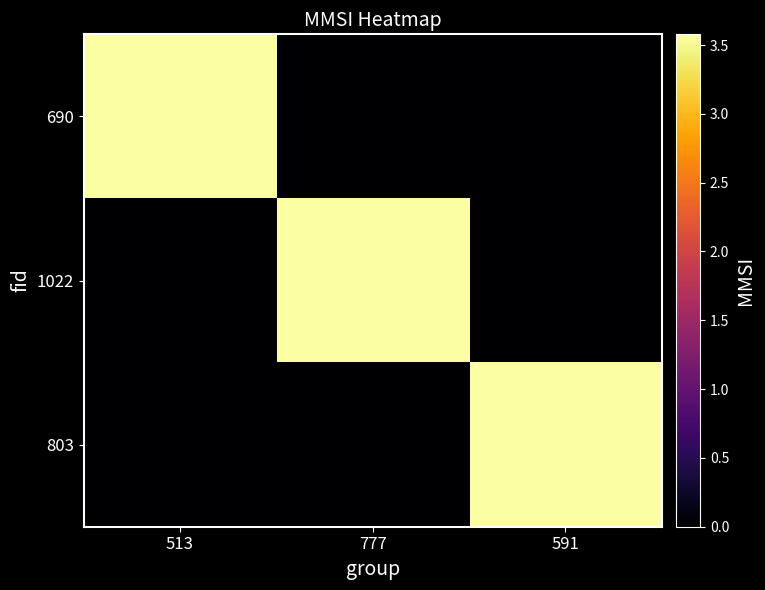

List the series in order of their peak value, highest first.

690, 1022, 803